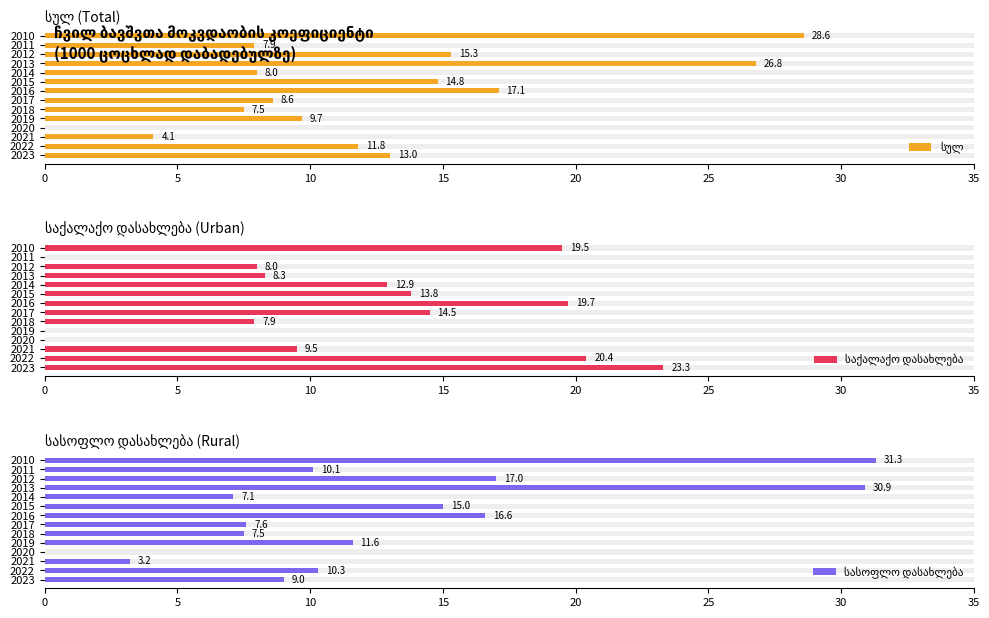

At how many categories does at least one series exceed 20?

4